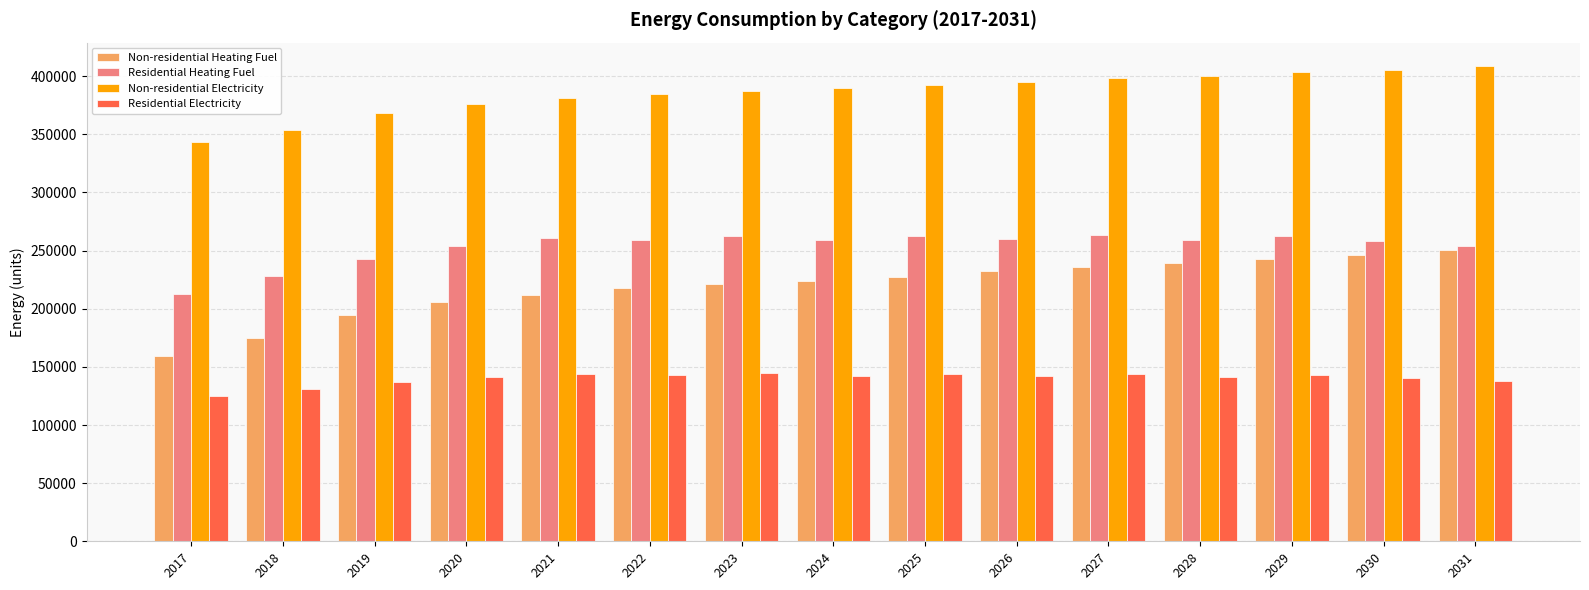

How many groups of bars are there?

15